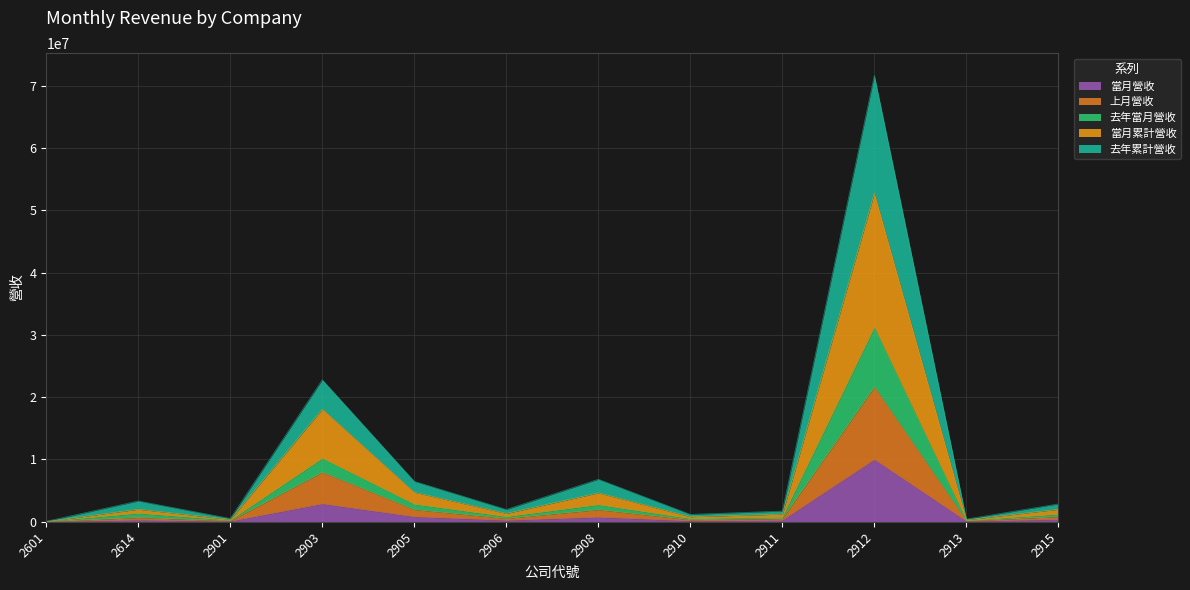

What is the highest value of the 當月營收 series?

9969214